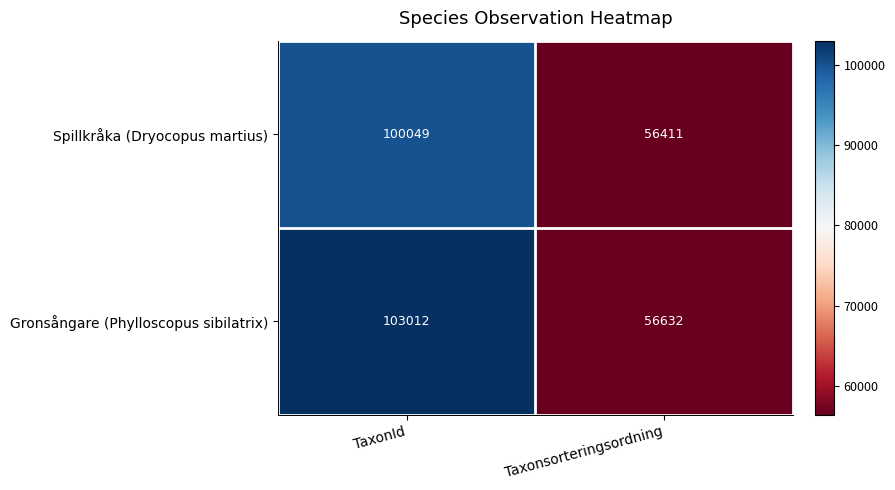

What is the sum of the Gronsångare (Phylloscopus sibilatrix) values at Taxonsorteringsordning and TaxonId?

159644